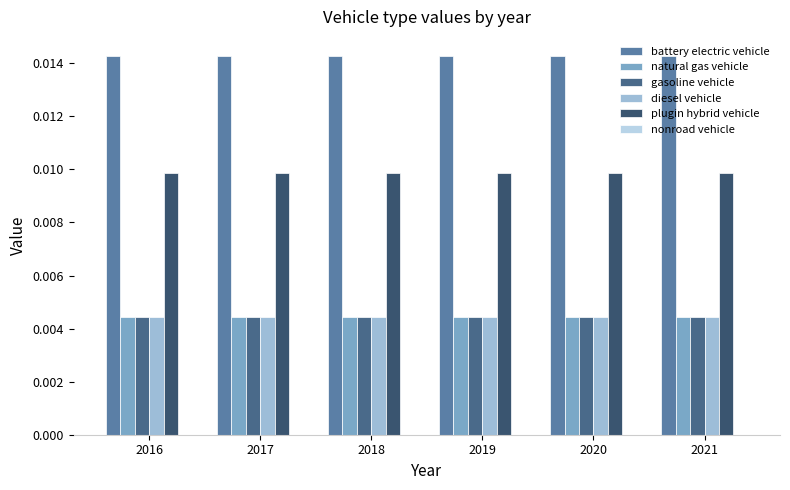

Which series has the largest total across all categories?

battery electric vehicle